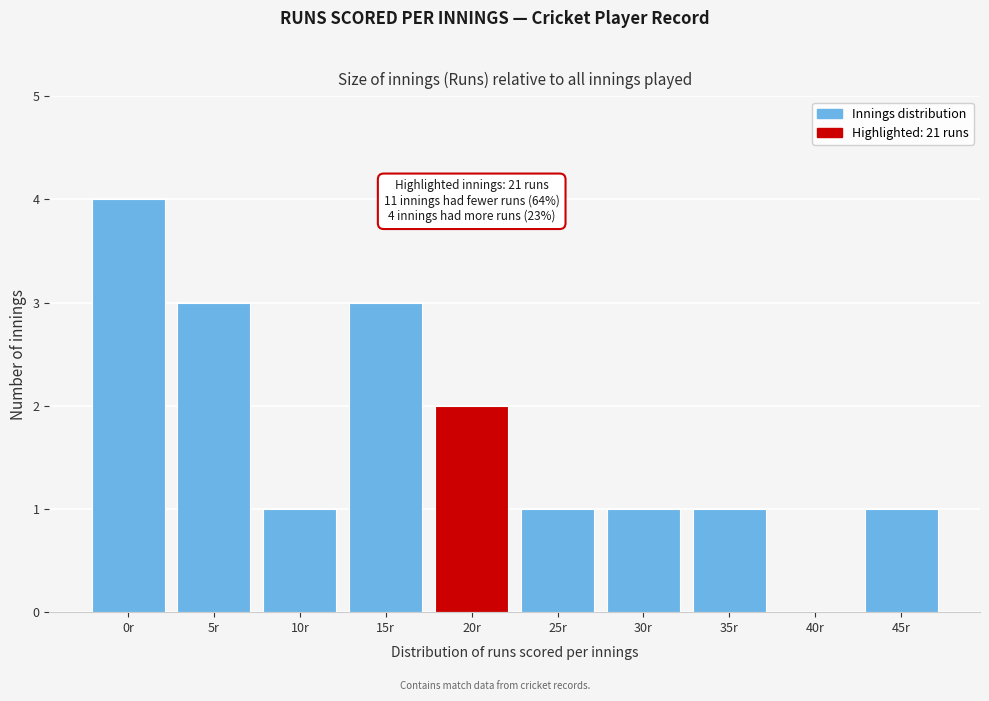

Reading left to right, extract all data points from this chart.

0r=4	5r=3	10r=1	15r=3	20r=2	25r=1	30r=1	35r=1	40r=0	45r=1